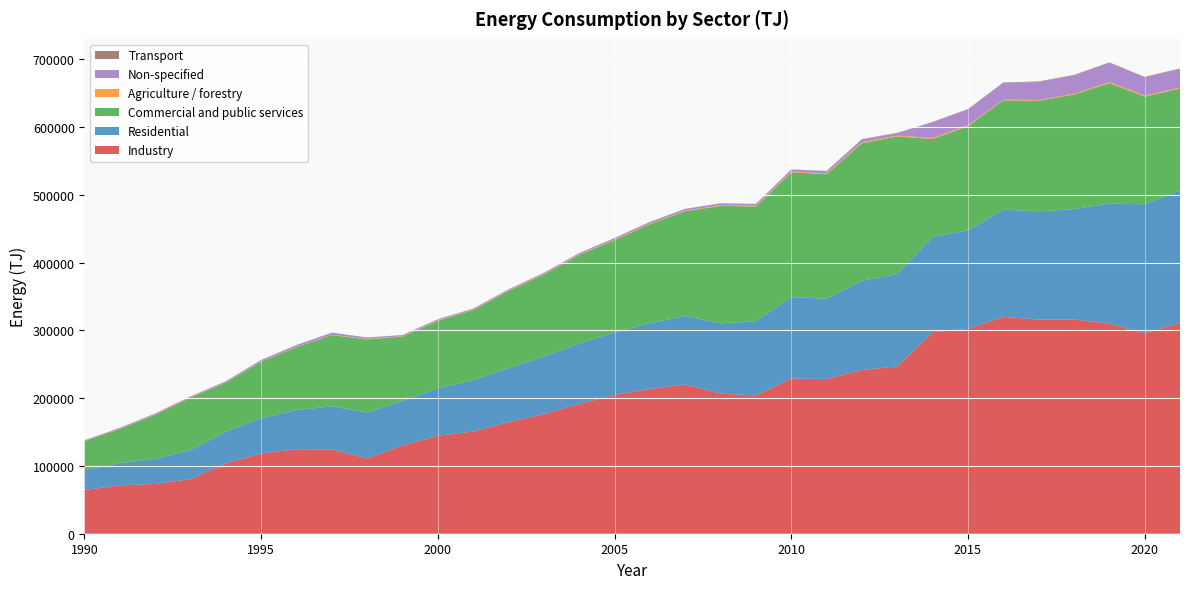

Reading left to right, extract all data points from this chart.

Industry: 1990=64544	1991=71330	1992=73465	1993=80542	1994=104112	1995=118292	1996=124722	1997=124351	1998=111006	1999=130240	2000=144500	2001=150854	2002=164635	2003=176623	2004=191635	2005=204786	2006=213534	2007=220204	2008=206747	2009=204012	2010=229068	2011=228304	2012=241578	2013=246981	2014=297442	2015=302335	2016=319960	2017=315979	2018=316184	2019=309974	2020=295768	2021=311137
Residential: 1990=29116	1991=32947	1992=36932	1993=42958	1994=46418	1995=52639	1996=57769	1997=63597	1998=67924	1999=65671	2000=70106	2001=75852	2002=79603	2003=84596	2004=89042	2005=92206	2006=97217	2007=100947	2008=103626	2009=109335	2010=120013	2011=118512	2012=131774	2013=136040	2014=140374	2015=145436	2016=158155	2017=159746	2018=162738	2019=177127	2020=190297	2021=195445
Commercial and public services: 1990=43138	1991=50313	1992=64976	1993=77212	1994=72417	1995=82893	1996=92815	1997=105134	1998=107715	1999=95025	2000=99511	2001=103287	2002=114069	2003=121316	2004=130690	2005=136306	2006=145925	2007=154623	2008=173383	2009=169531	2010=184158	2011=183668	2012=202784	2013=203140	2014=144640	2015=153522	2016=161424	2017=163072	2018=169084	2019=177620	2020=158953	2021=150225
Agriculture / forestry: 1990=345	1991=338	1992=424	1993=468	1994=345	1995=370	1996=450	1997=593	1998=759	1999=586	2000=554	2001=640	2002=705	2003=802	2004=806	2005=882	2006=864	2007=964	2008=1015	2009=1144	2010=1209	2011=1094	2012=1371	2013=1267	2014=1490	2015=1393	2016=961	2017=1072	2018=1314	2019=1684	2020=1500	2021=1432
Non-specified: 1990=892	1991=1306	1992=1699	1993=1422	1994=1742	1995=2214	1996=2717	1997=3067	1998=2156	1999=1695	2000=1742	2001=1476	2002=1486	2003=1591	2004=1818	2005=2041	2006=2368	2007=2491	2008=2631	2009=2505	2010=2836	2011=3358	2012=4417	2013=3538	2014=23310	2015=23515	2016=24947	2017=26575	2018=26874	2019=28252	2020=26847	2021=27443
Transport: 1990=0	1991=0	1992=0	1993=0	1994=0	1995=0	1996=0	1997=0	1998=0	1999=0	2000=140	2001=133	2002=122	2003=122	2004=165	2005=201	2006=208	2007=208	2008=216	2009=223	2010=266	2011=381	2012=370	2013=590	2014=378	2015=388	2016=406	2017=882	2018=777	2019=774	2020=784	2021=792